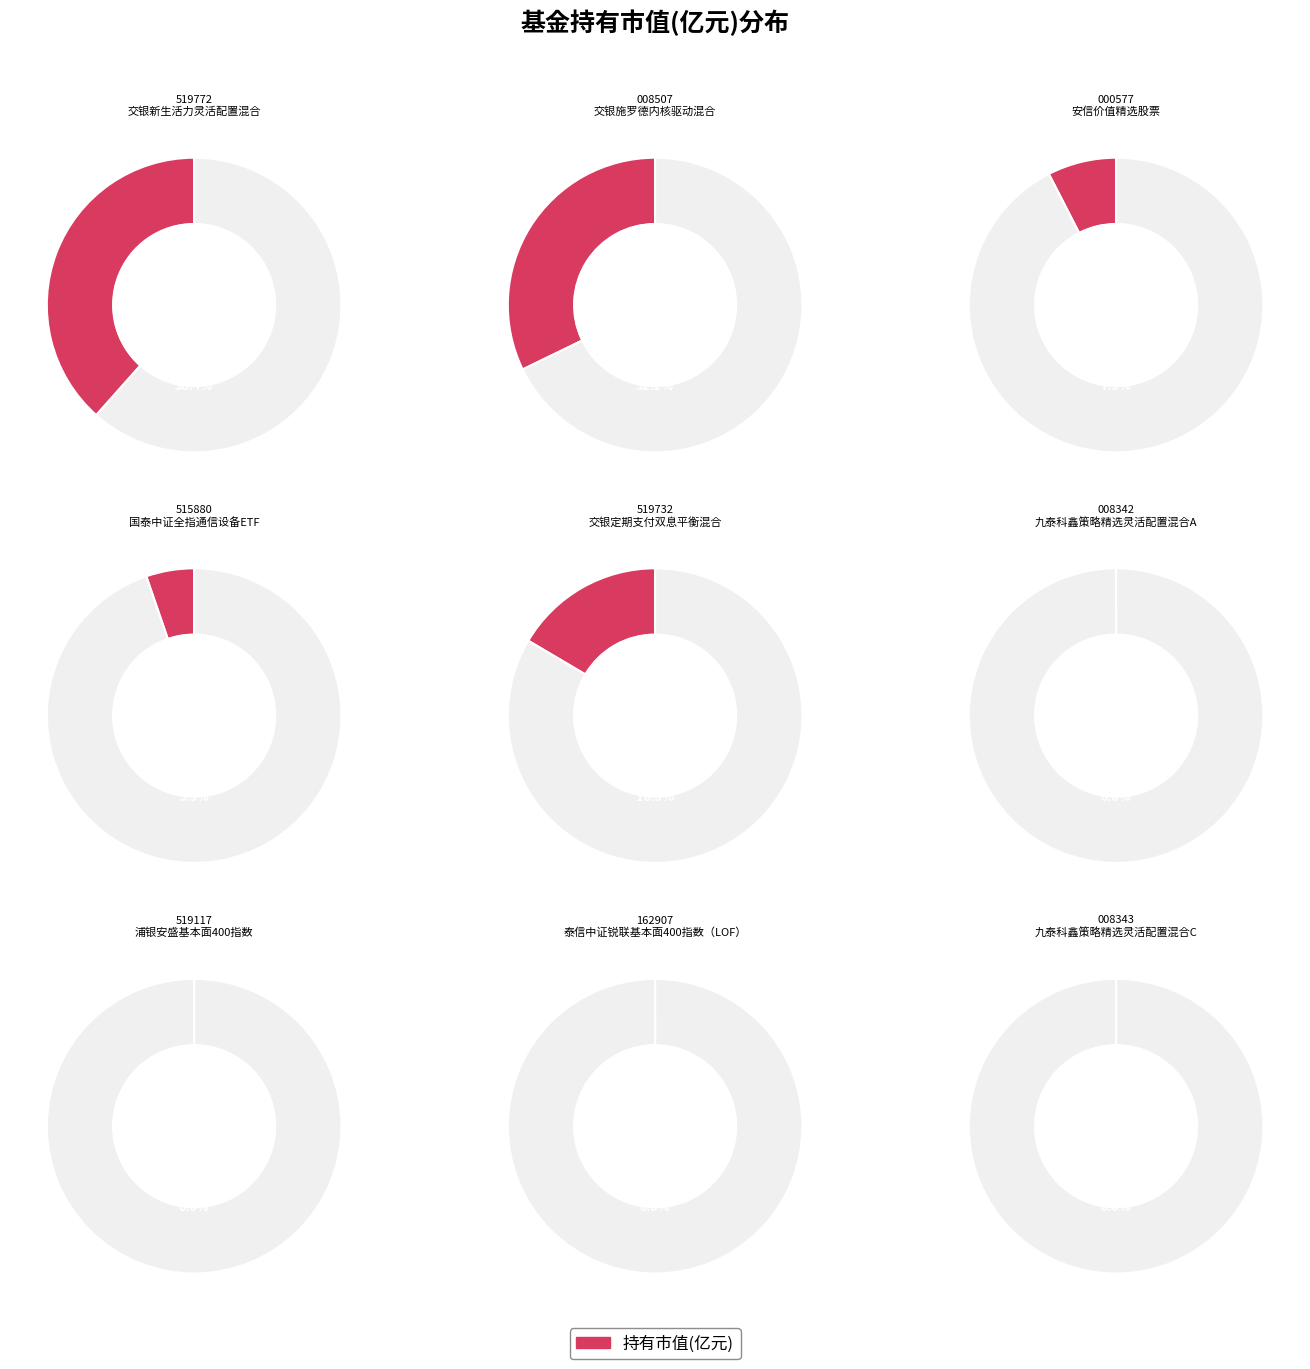

The 国泰中证全指通信设备ETF slice represents 5% of the pie. True or false?

True